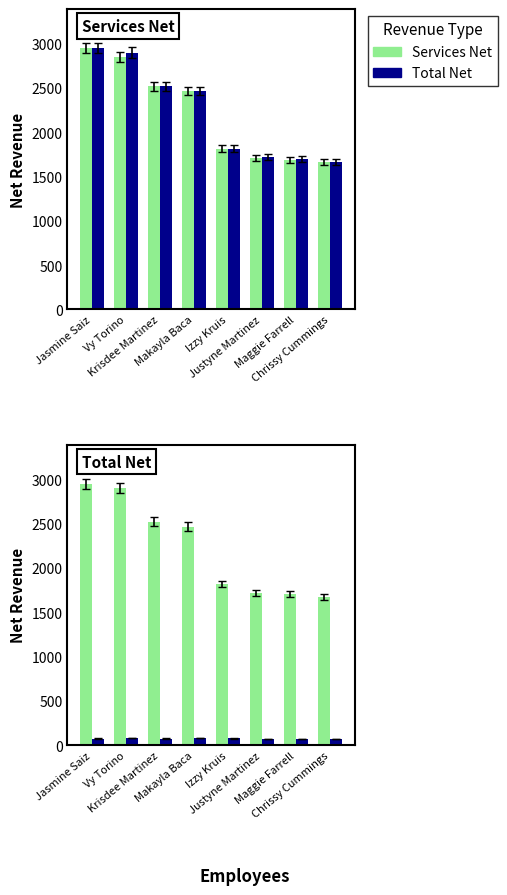

What are all the series names shown in the legend?

Services Net, Total Net